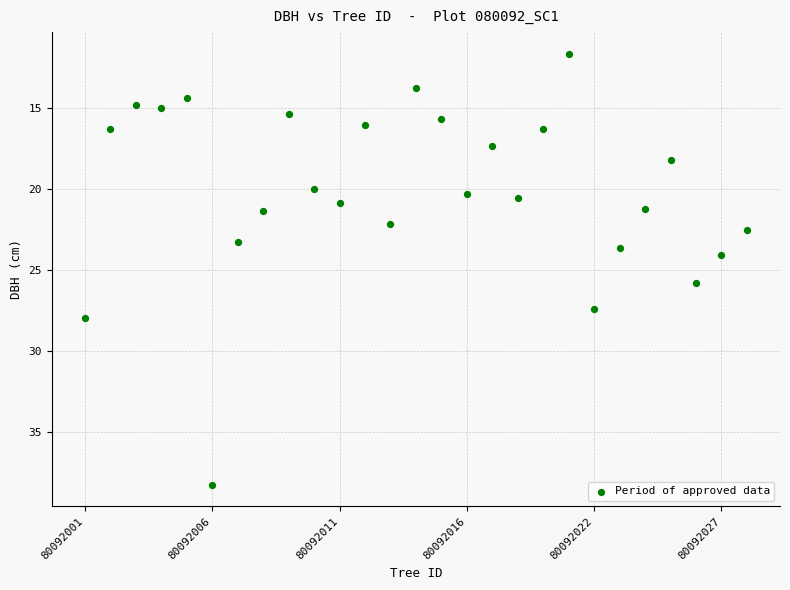

What is the range of X values (max minus min)?

26.0